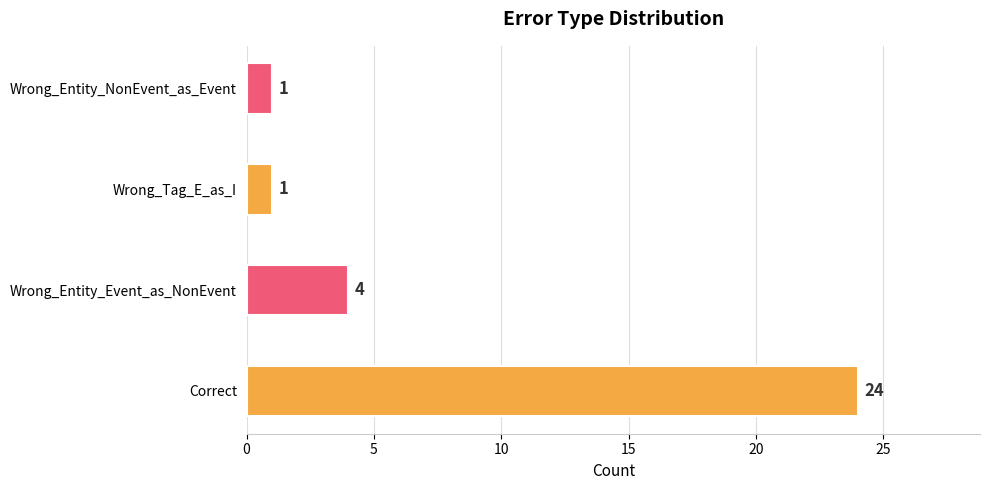

What is the change in value from Correct to Wrong_Tag_E_as_I?

-23